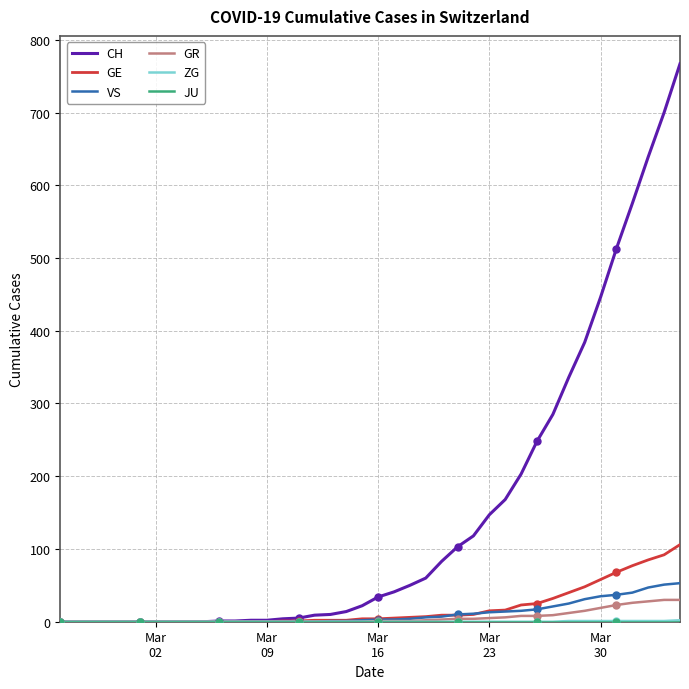

True or false: CH has more than 0 points higher than both neighbors.

False